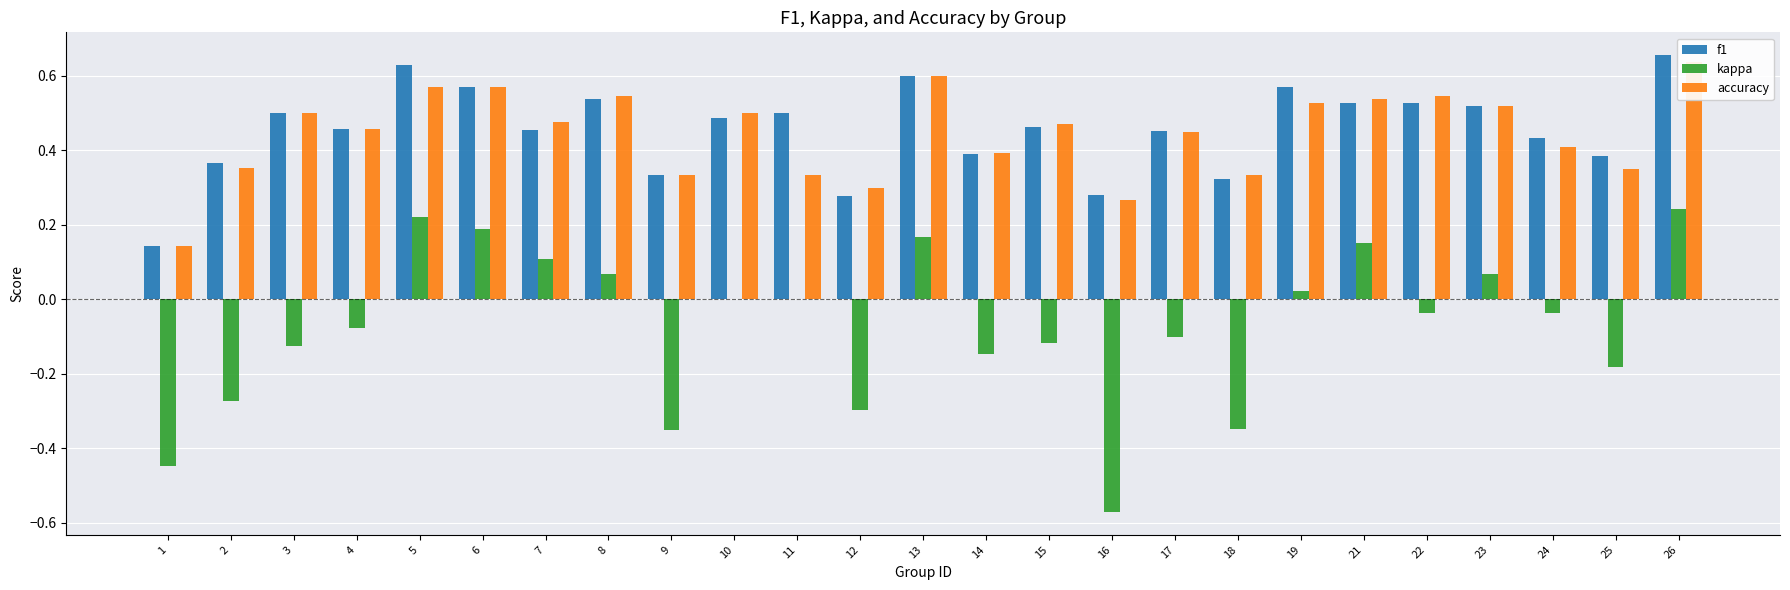

Is the value of f1 at 15 greater than the value of accuracy at 24?

Yes